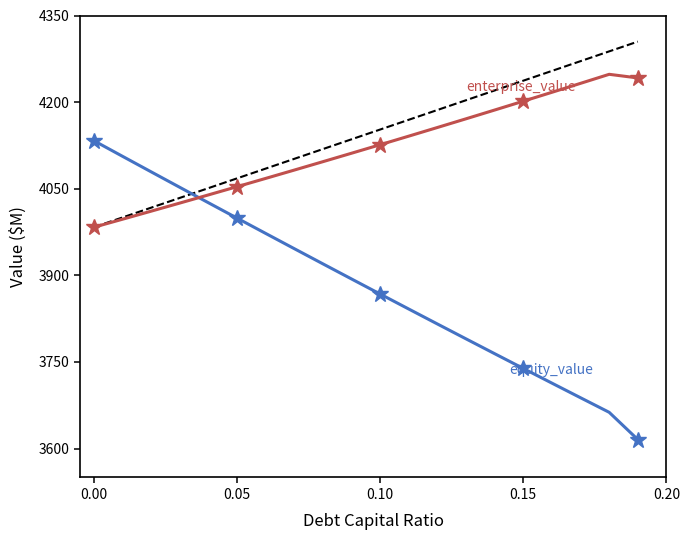

What is the sum of all enterprise_value values?

82390.3